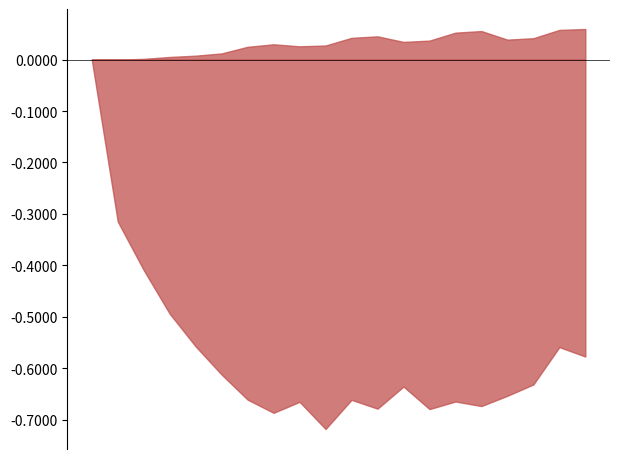

At which category does ENE reach its first local peak?

2017-11-28